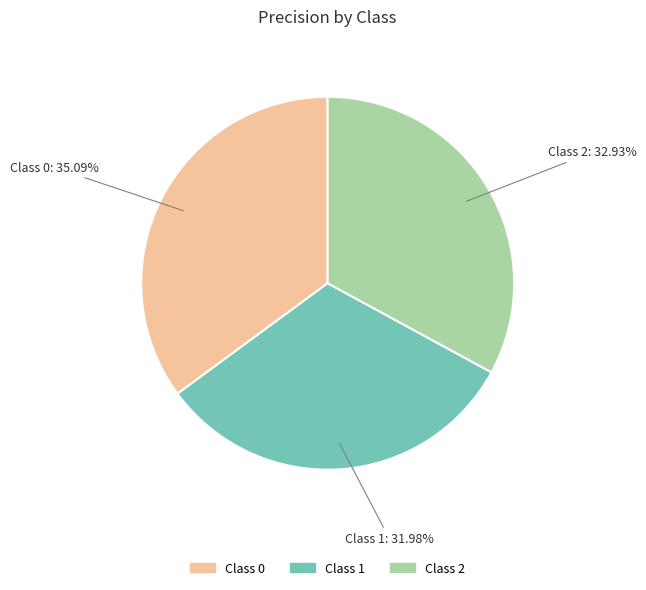

To the nearest percent, what is the difference between the largest and smallest slice percentages?

3%